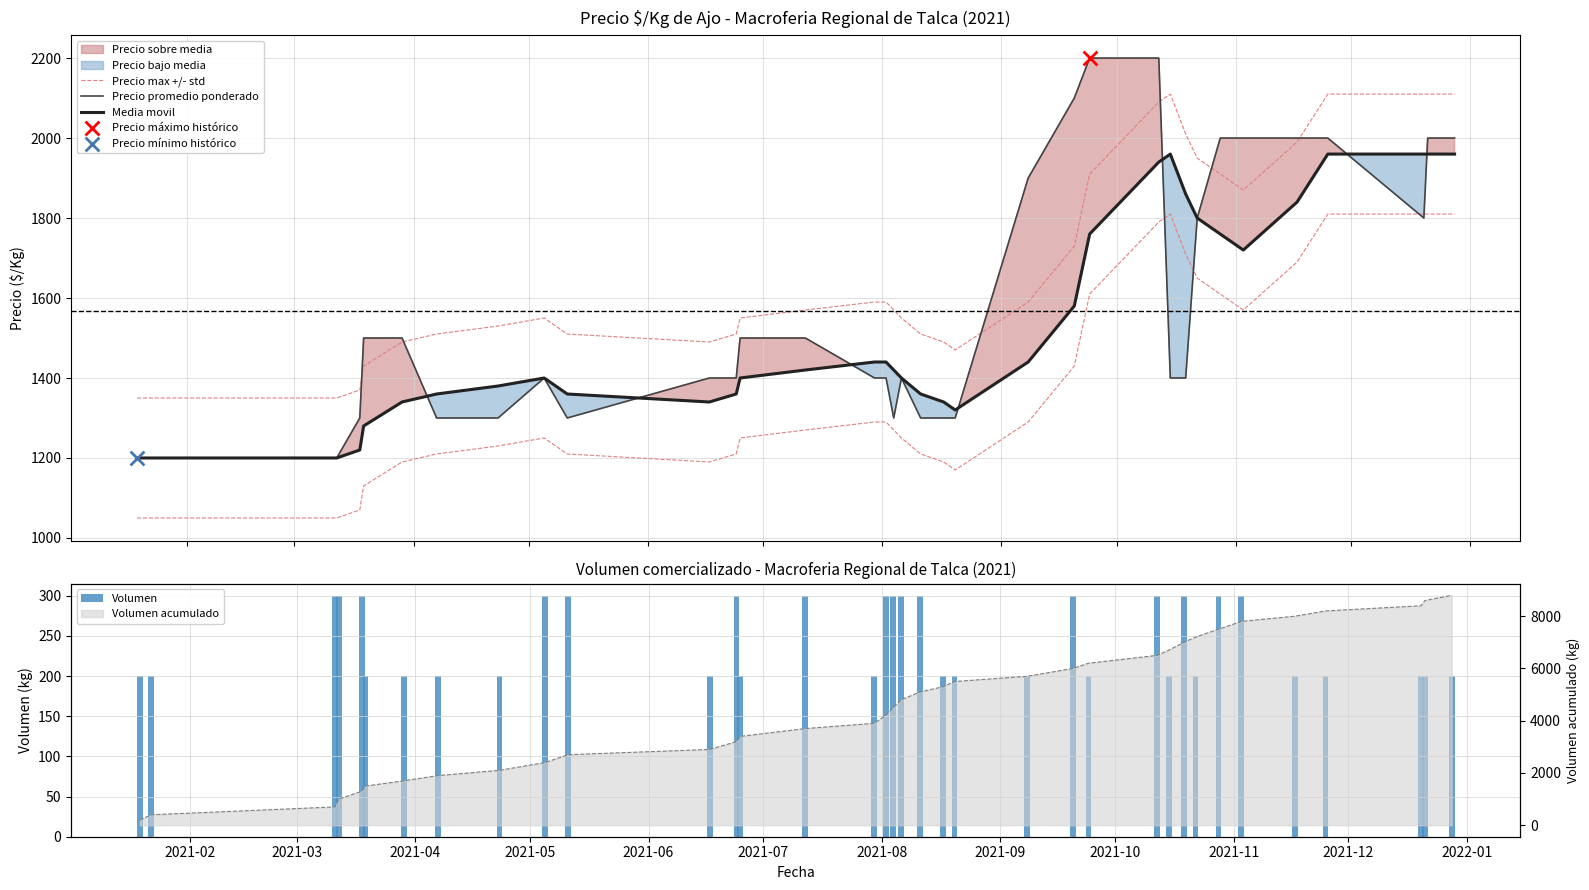

Is the value of Volumen at 2022-01 greater than the value of Precio max +/- std at 34?

No